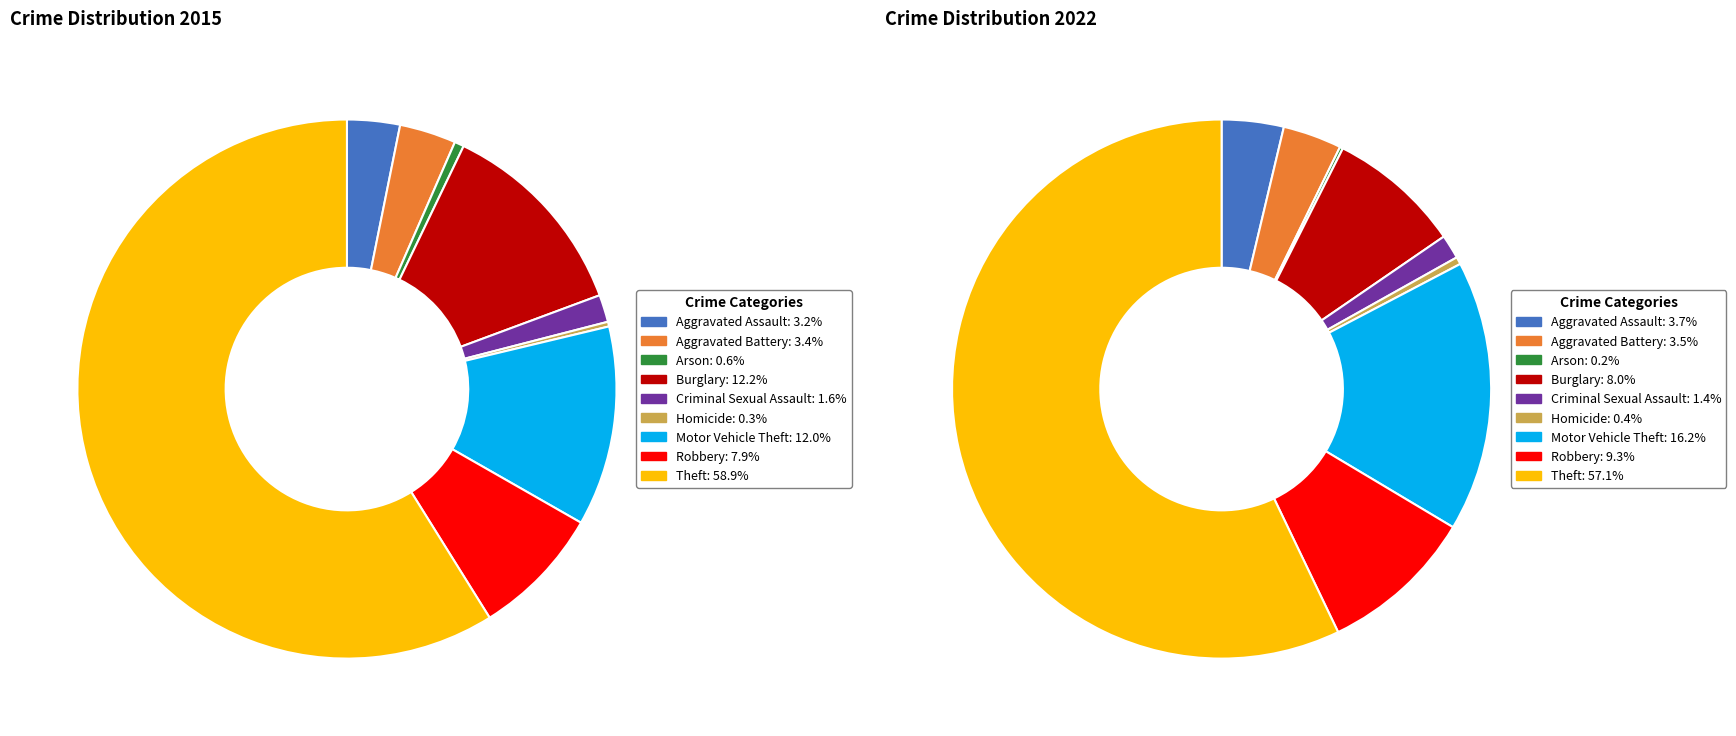

Is there a majority slice in this chart?

Yes